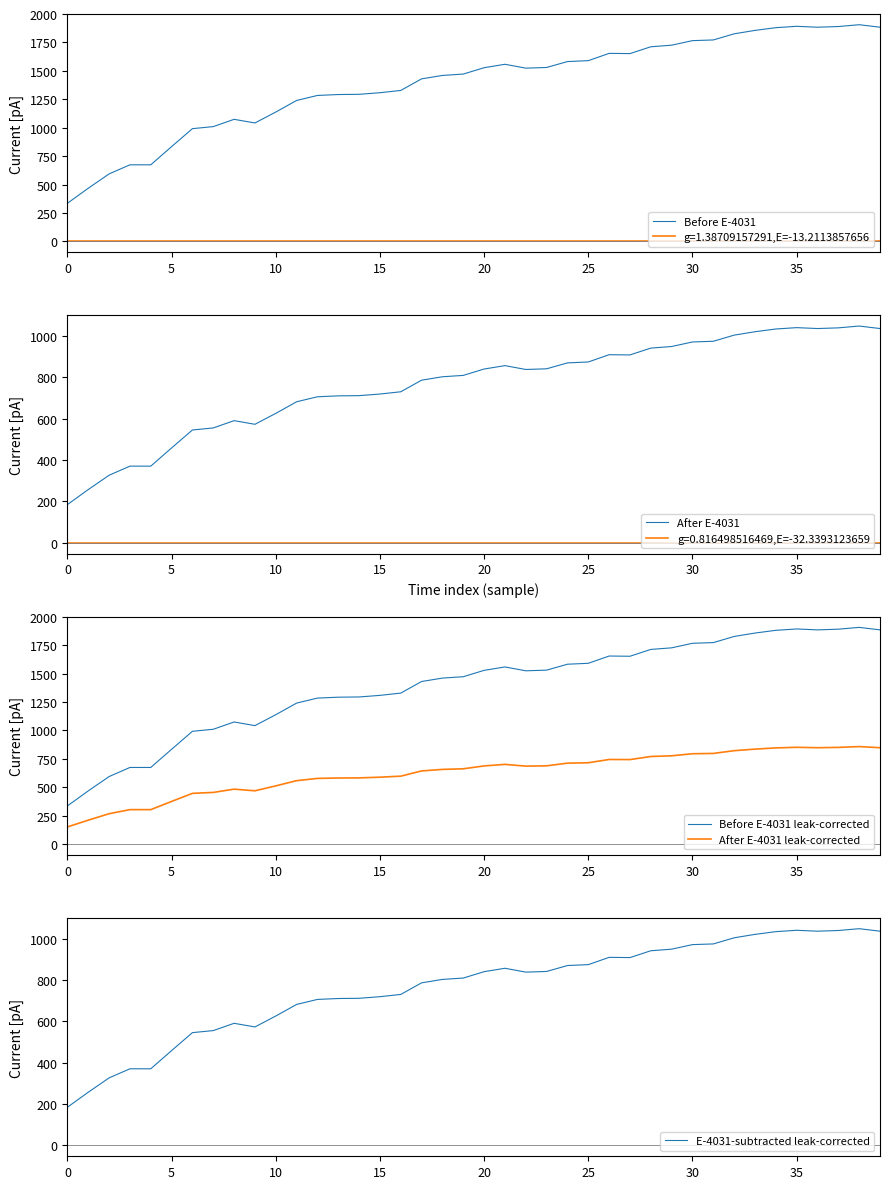

Which category has the highest value across all series?

38